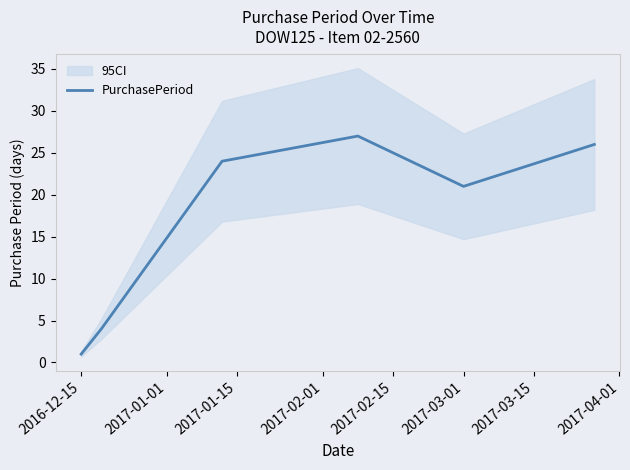

True or false: PurchasePeriod has a value of 1 at 2016-12-15.

True